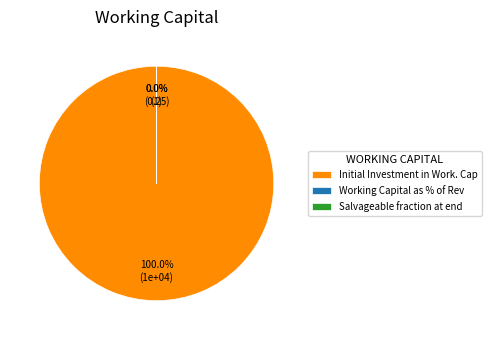

What is the largest slice in the pie chart?

Initial Investment in Work. Cap